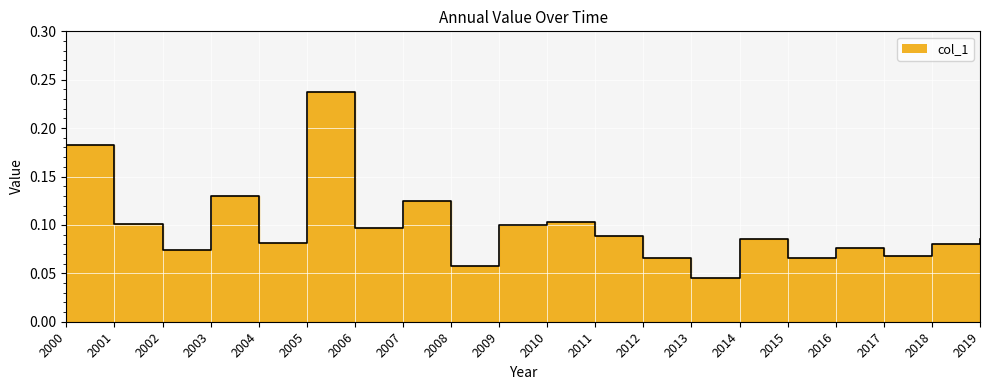

What is the difference between the second highest and minimum values?

0.1